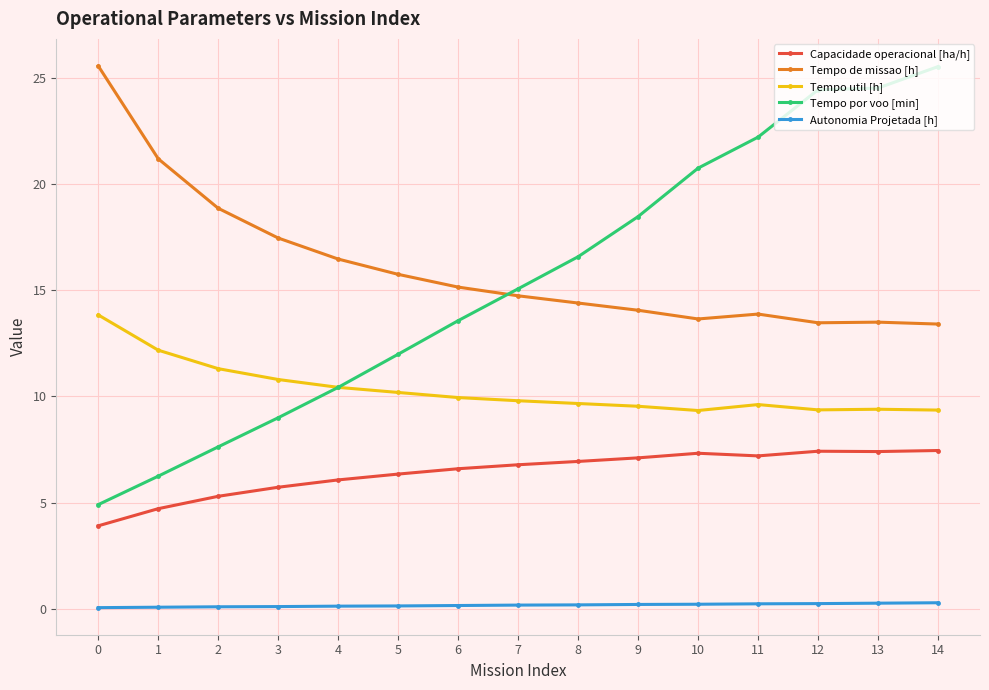

What is the highest value of the Capacidade operacional [ha/h] series?

7.5